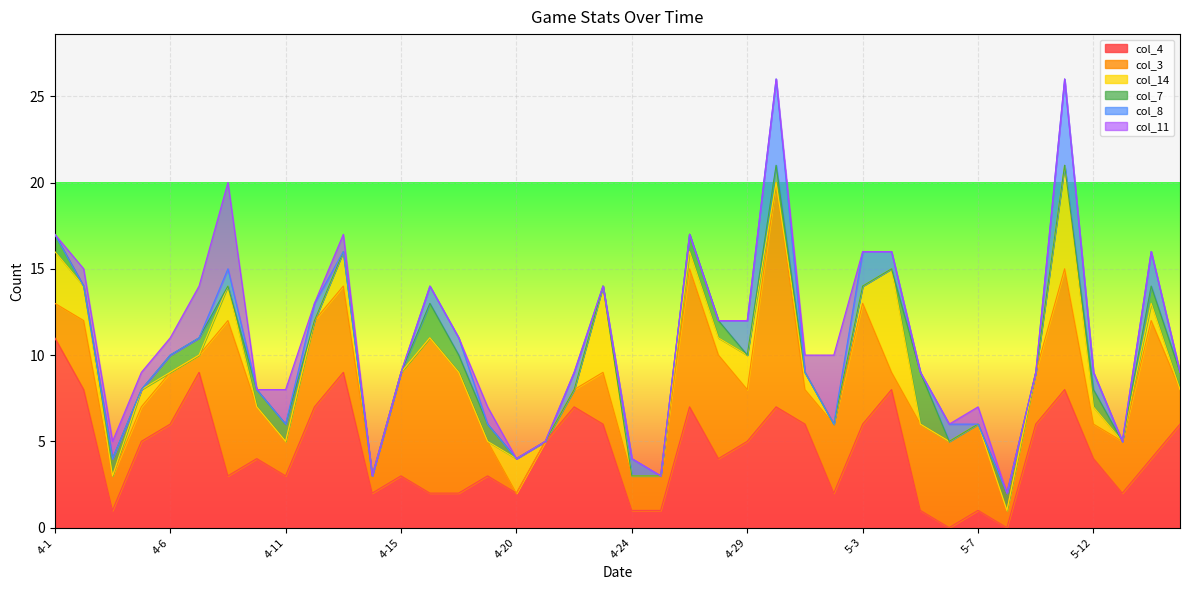

At how many categories does at least one series exceed 3?

31